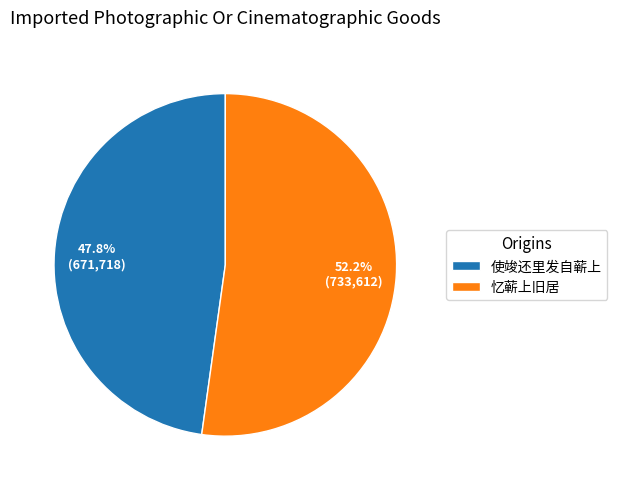

To the nearest percent, what is the combined percentage of 使竣还里发自蕲上 and 忆蕲上旧居?

100%